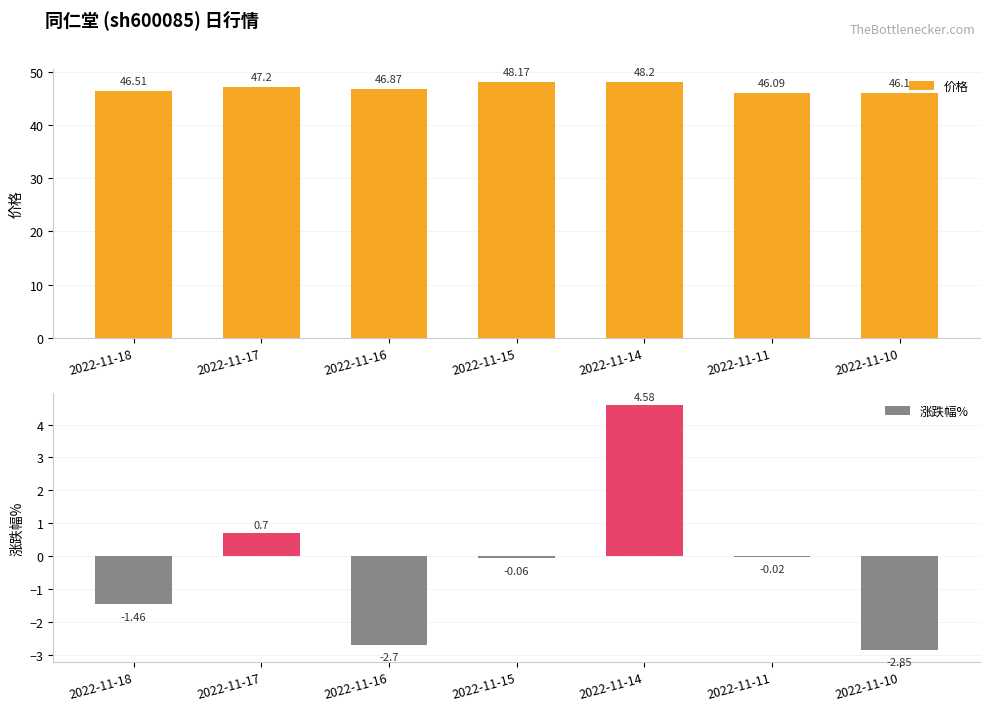

What is the average value of the 涨跌幅% series?

-0.3